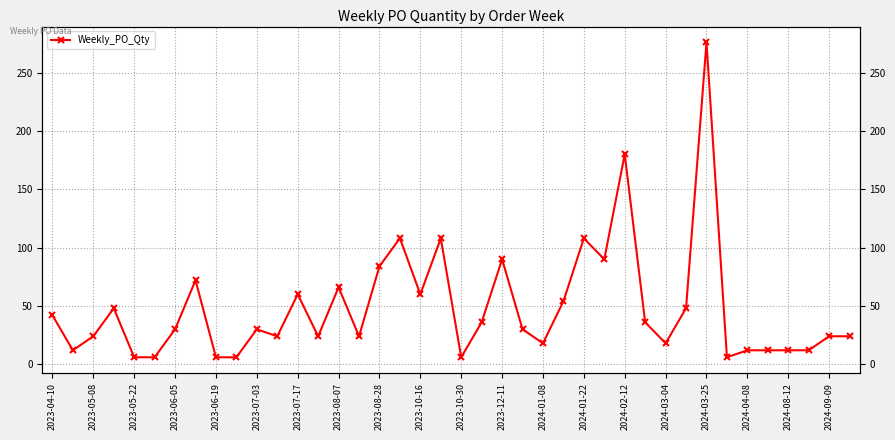

The chart shows a value of 9 at 2023-07-03. True or false?

False